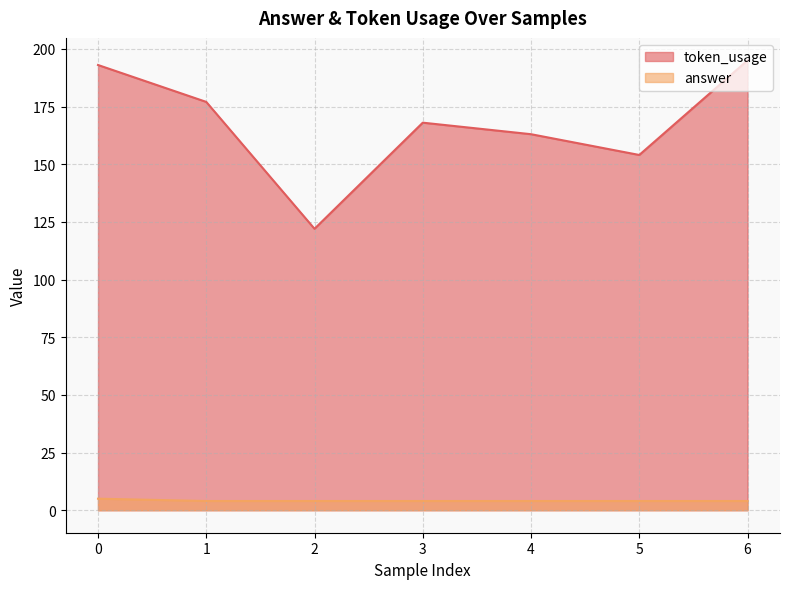

Between 6 and 2, which is larger?

6